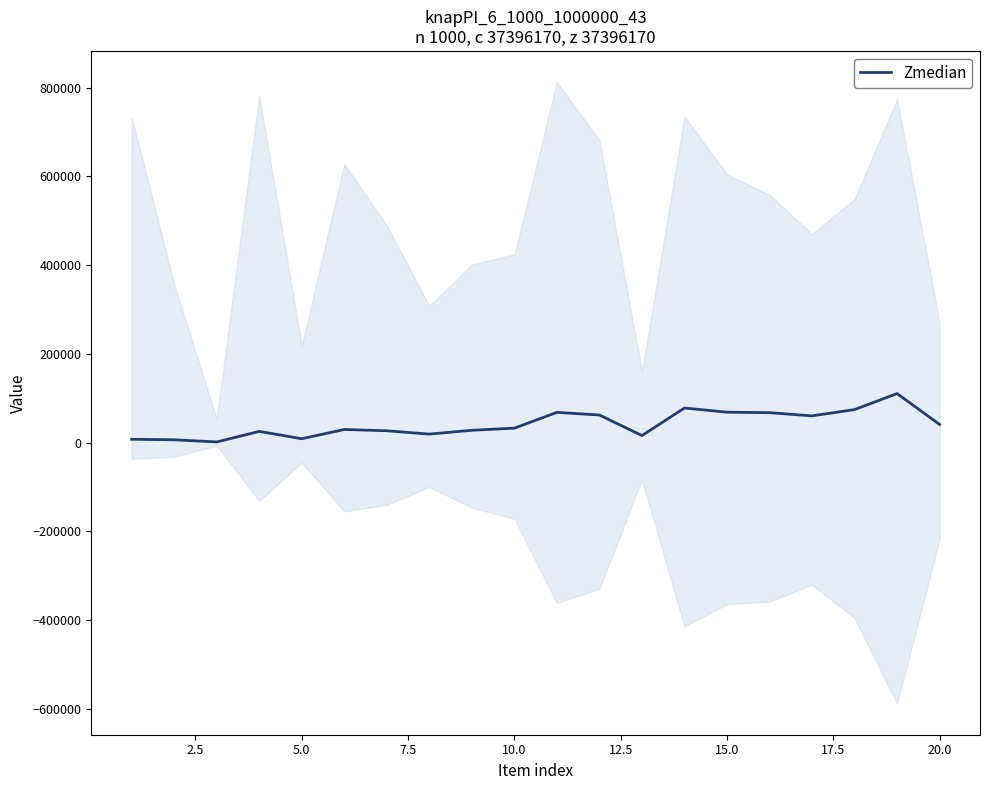

What is the sum of all values?

828265.6